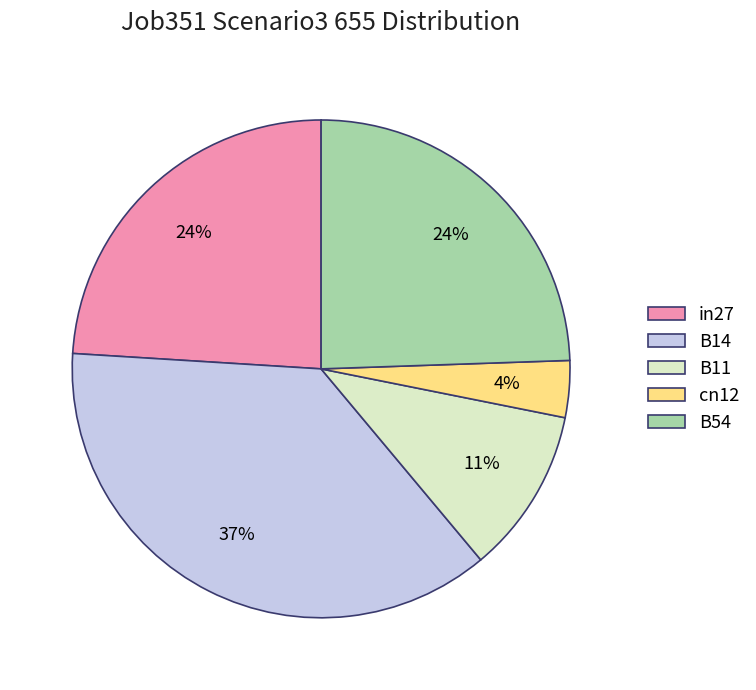

To the nearest percent, what is the difference between the largest and smallest slice percentages?

33%